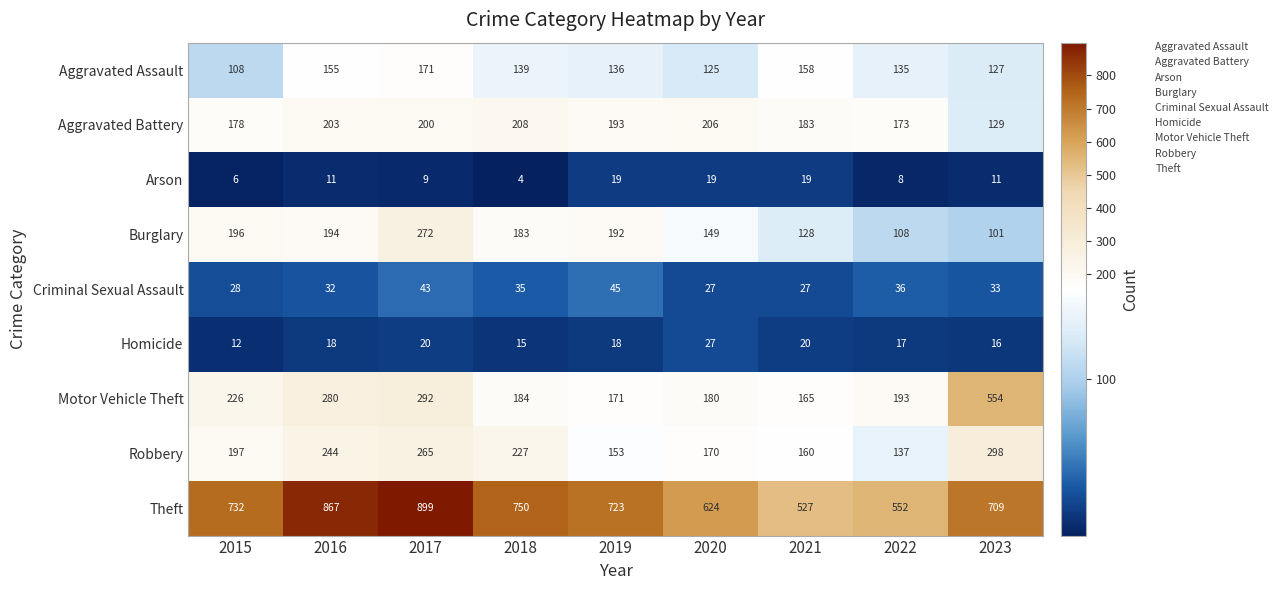

How many data points in Robbery are less than 197?

4